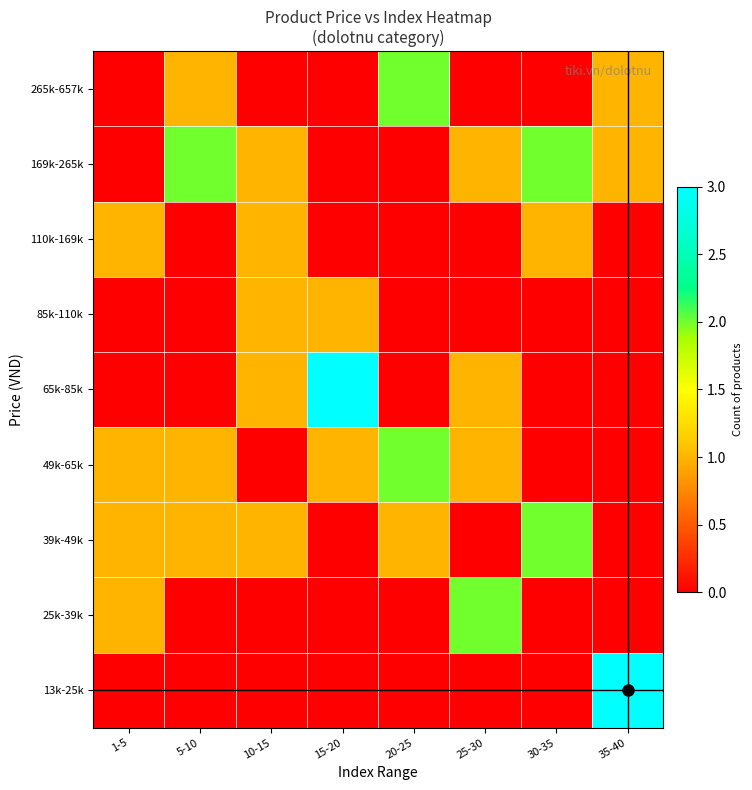

Reading right to left, what are all the values shown in this chart?

13k-25k: 35-40=3	30-35=0	25-30=0	20-25=0	15-20=0	10-15=0	5-10=0	1-5=0
25k-39k: 35-40=0	30-35=0	25-30=2	20-25=0	15-20=0	10-15=0	5-10=0	1-5=1
39k-49k: 35-40=0	30-35=2	25-30=0	20-25=1	15-20=0	10-15=1	5-10=1	1-5=1
49k-65k: 35-40=0	30-35=0	25-30=1	20-25=2	15-20=1	10-15=0	5-10=1	1-5=1
65k-85k: 35-40=0	30-35=0	25-30=1	20-25=0	15-20=3	10-15=1	5-10=0	1-5=0
85k-110k: 35-40=0	30-35=0	25-30=0	20-25=0	15-20=1	10-15=1	5-10=0	1-5=0
110k-169k: 35-40=0	30-35=1	25-30=0	20-25=0	15-20=0	10-15=1	5-10=0	1-5=1
169k-265k: 35-40=1	30-35=2	25-30=1	20-25=0	15-20=0	10-15=1	5-10=2	1-5=0
265k-657k: 35-40=1	30-35=0	25-30=0	20-25=2	15-20=0	10-15=0	5-10=1	1-5=0